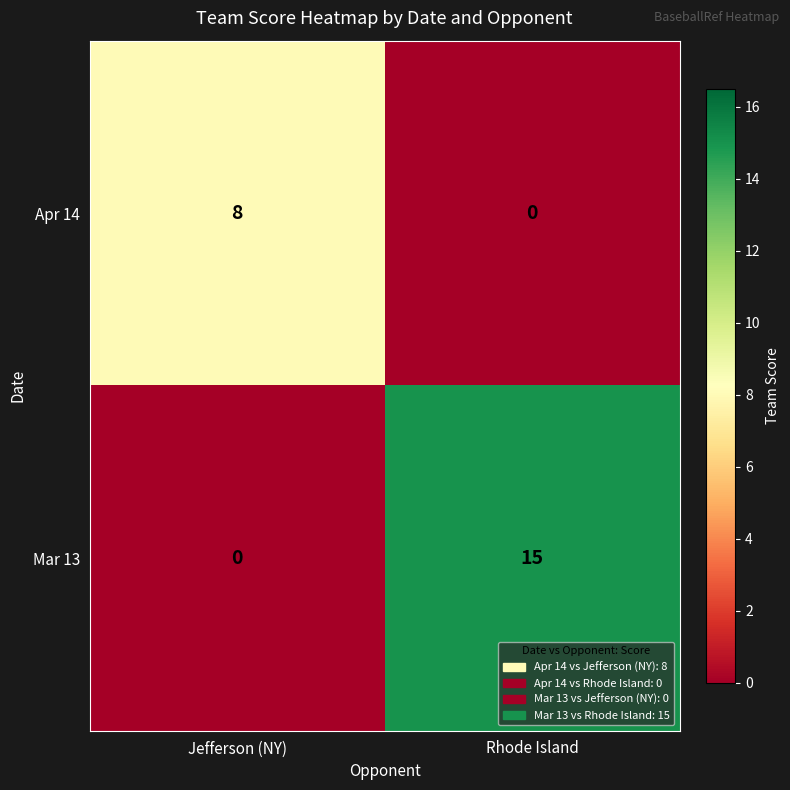

Reading right to left, list all the values displayed in this chart.

Apr 14: 0	8
Mar 13: 15	0